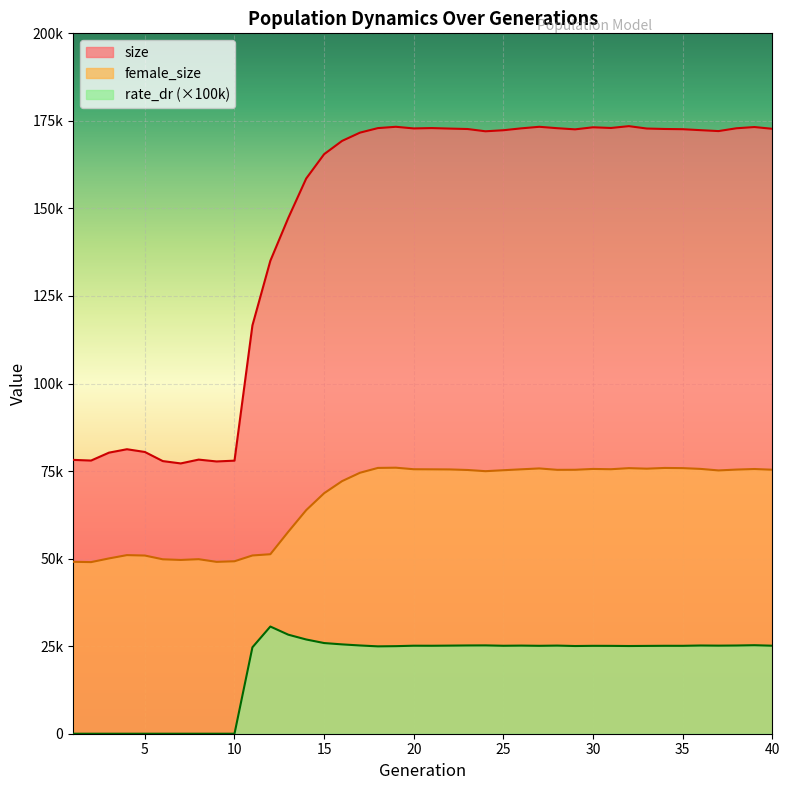

Where is size nearest to the value 125340?

11